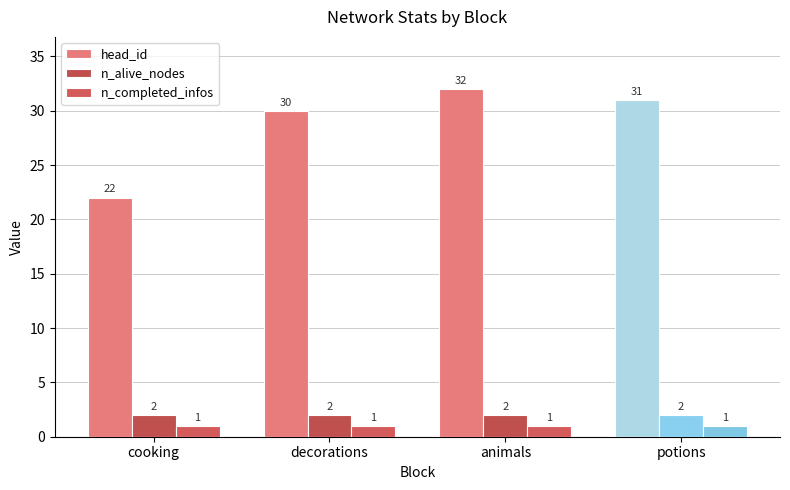

Rank the series by their maximum value, from lowest to highest.

n_completed_infos, n_alive_nodes, head_id